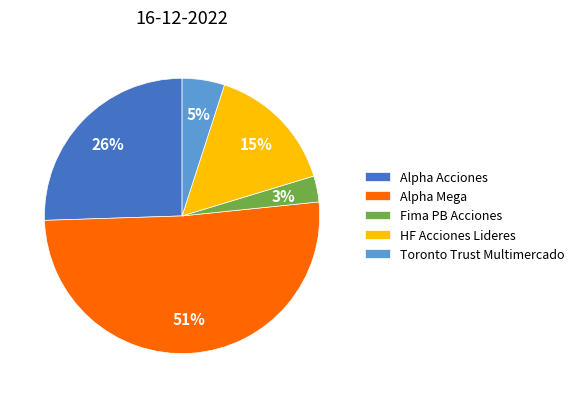

Which slice is the smallest?

Fima PB Acciones